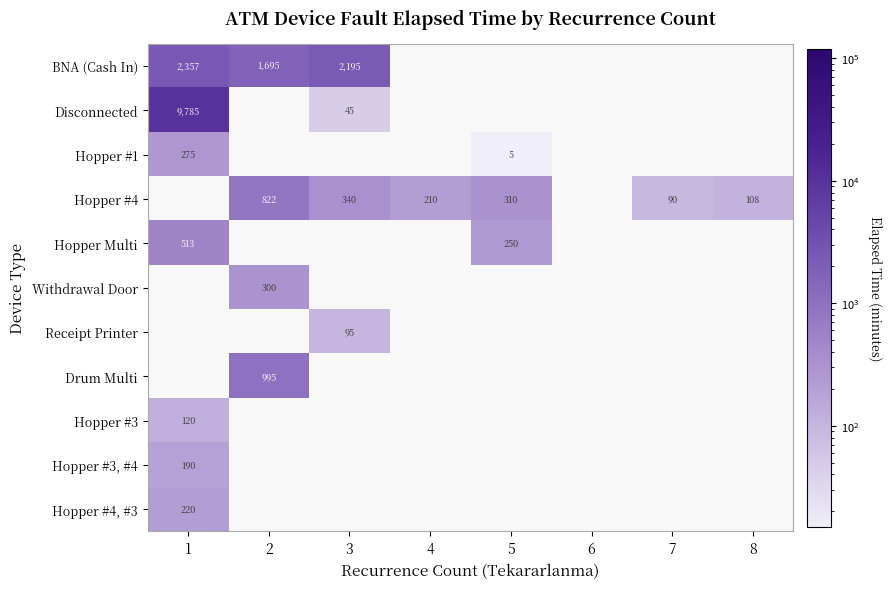

True or false: Hopper #1 has a value of 8 at 5.

False